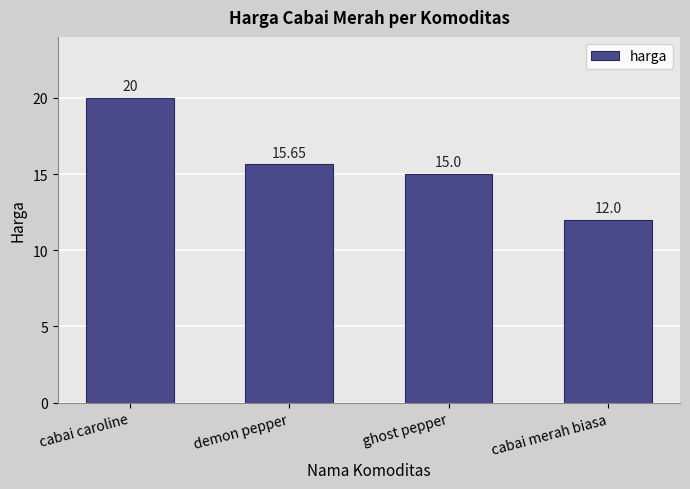

How many categories are shown in the chart?

4